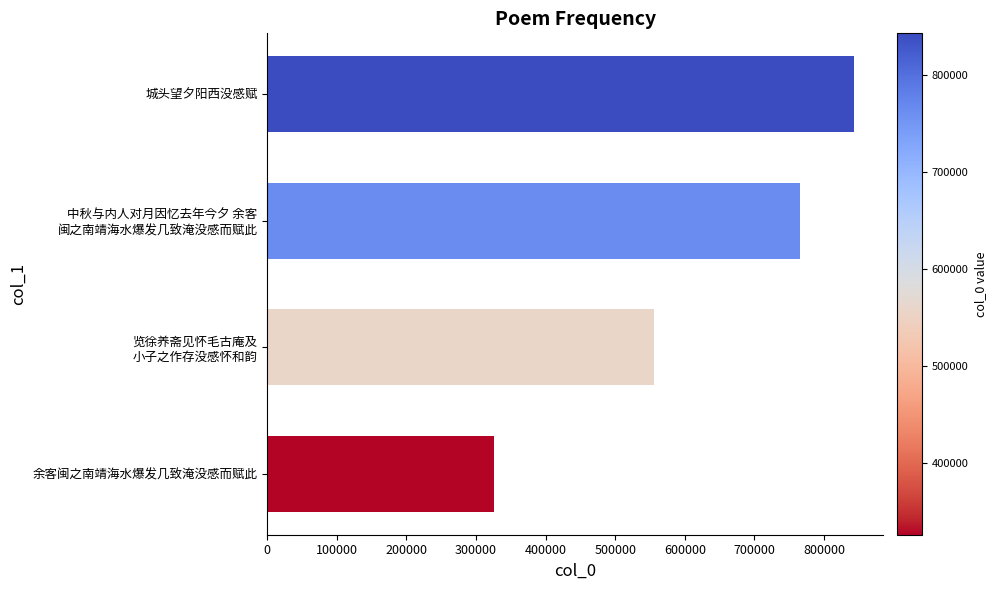

What is the maximum value shown in the chart?

843302